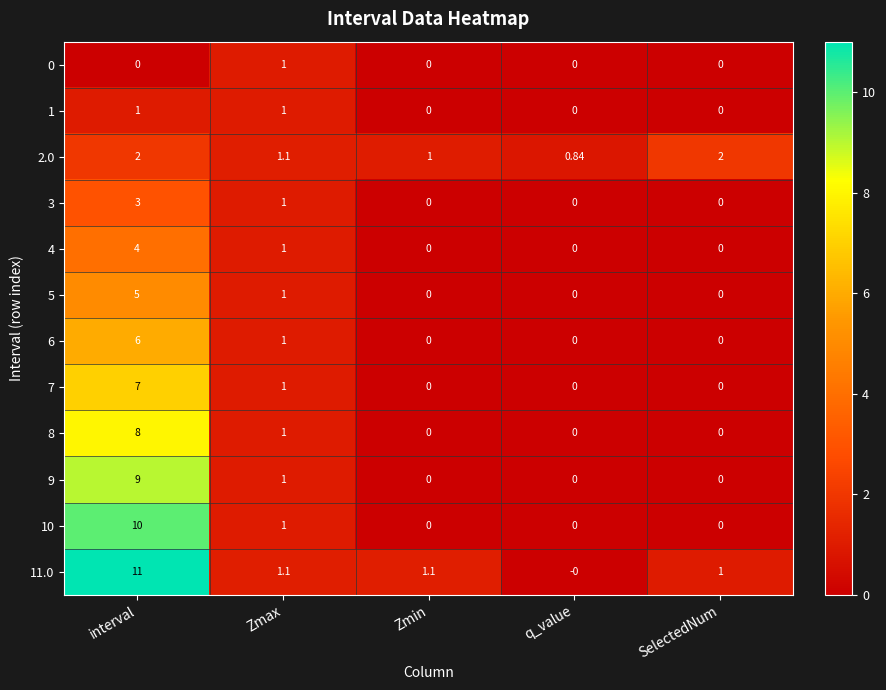

Where is 9 nearest to the value 4?

Zmax